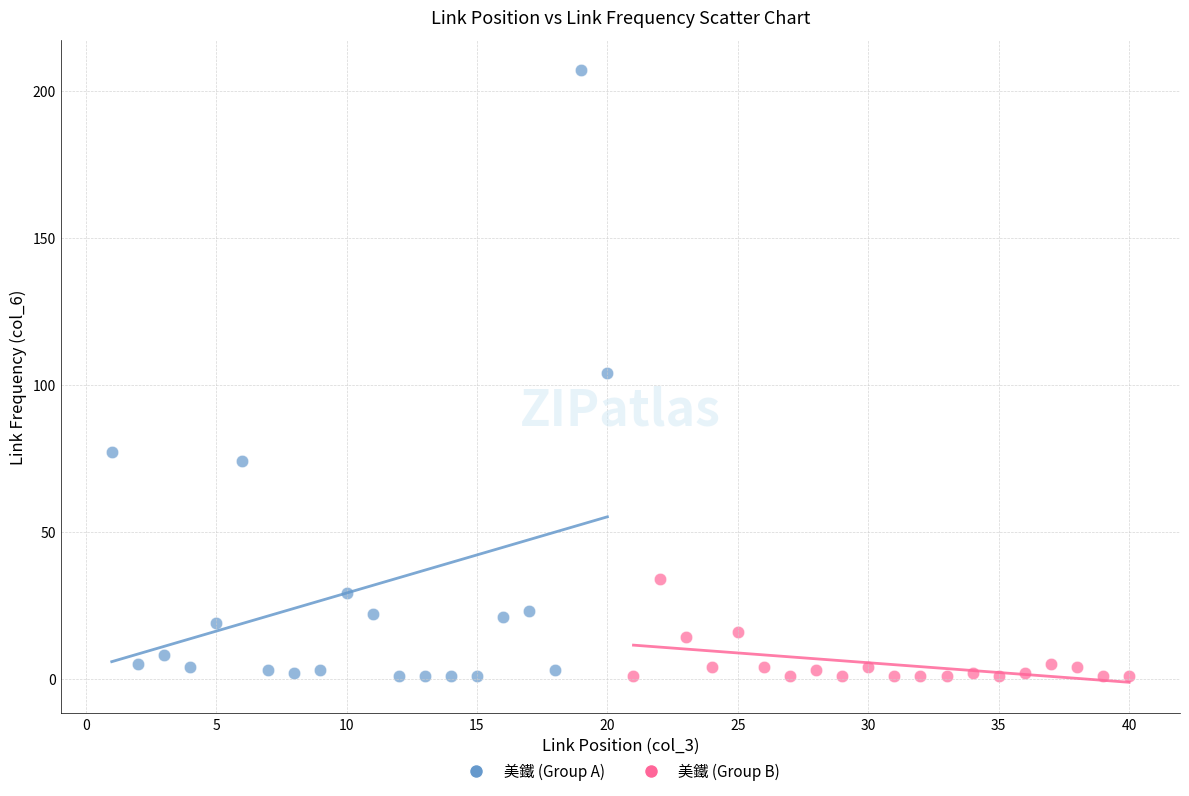

Which series contains the highest Y value?

美鐵 (Group A)